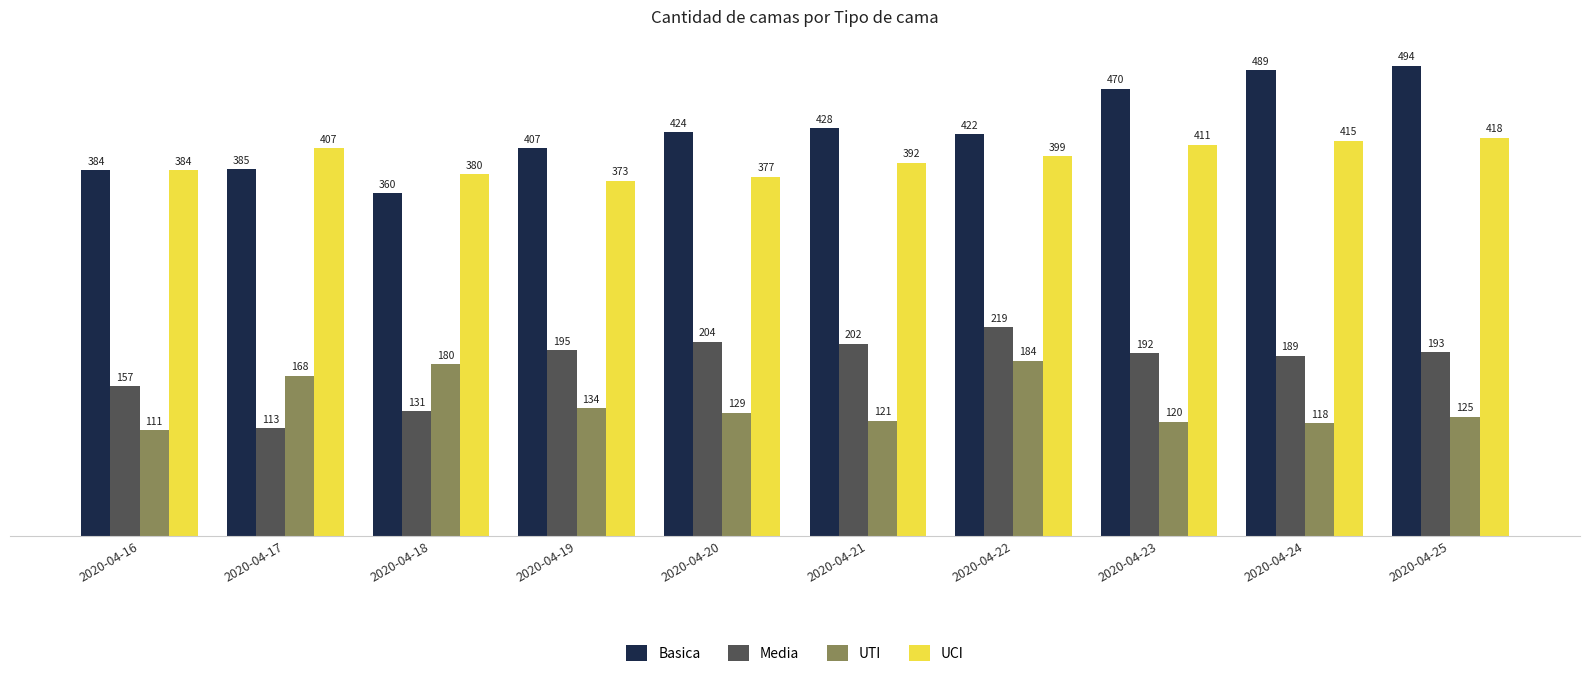

What is the difference between the second highest and second lowest values in the UTI series?

62